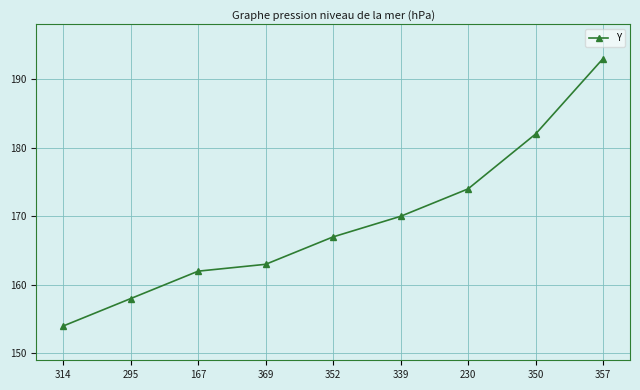

Reading left to right, extract all data points from this chart.

314=154	295=158	167=162	369=163	352=167	339=170	230=174	350=182	357=193